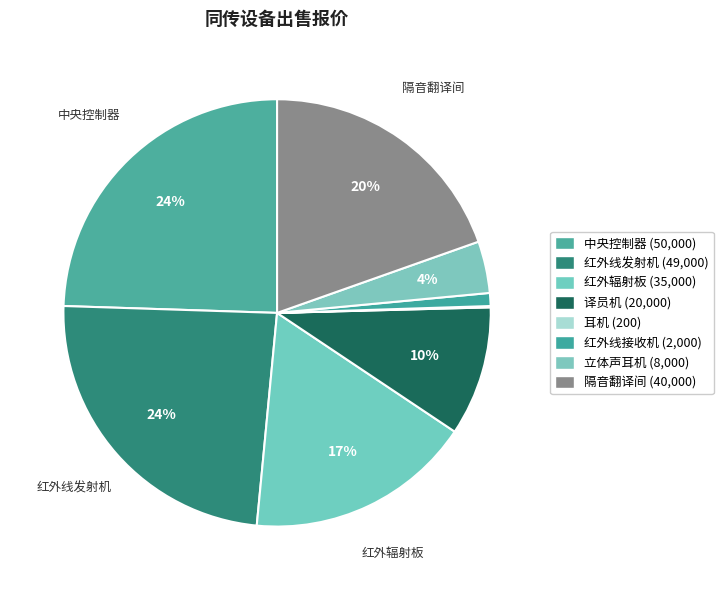

What is the largest slice in the pie chart?

中央控制器